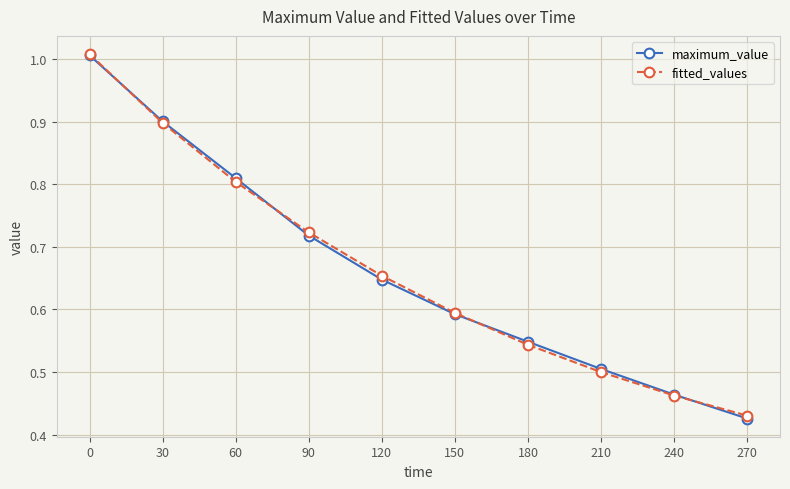

How many distinct data groups are displayed?

2